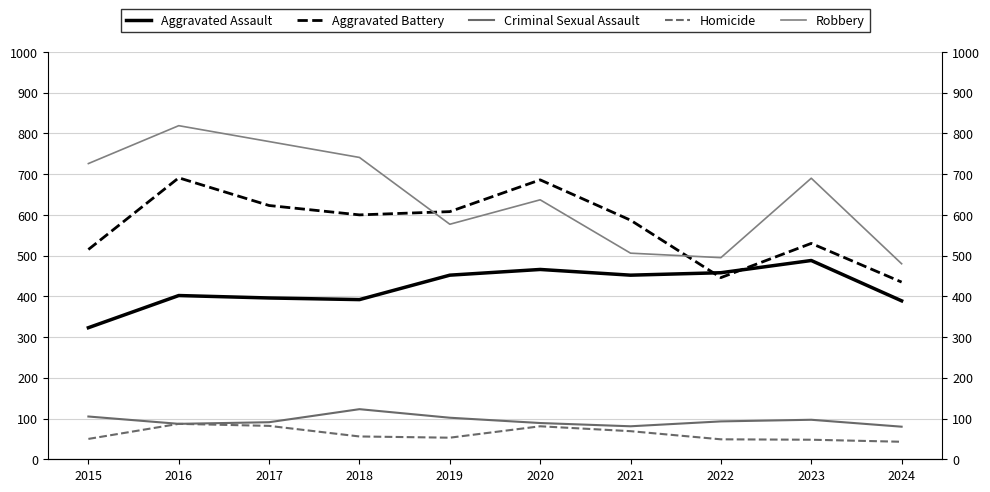

How many lines are shown in the chart?

5